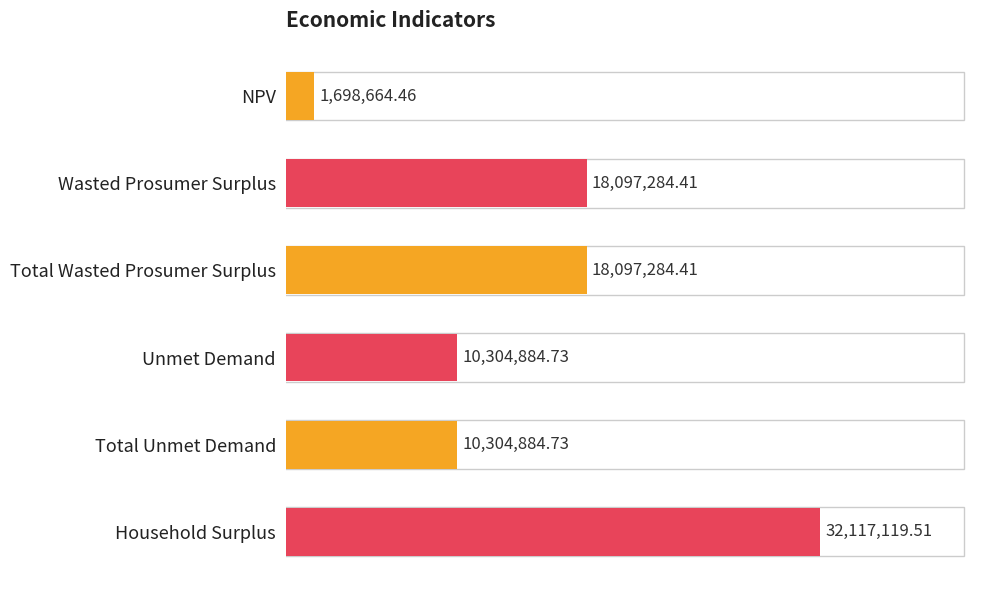

Does the chart contain any negative values?

No